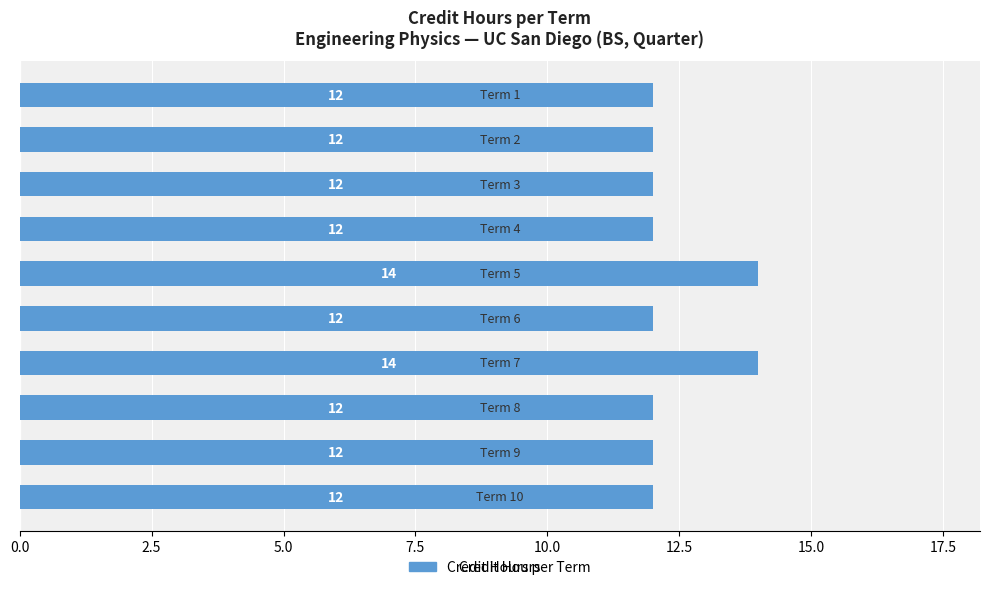

What is the average value?

12